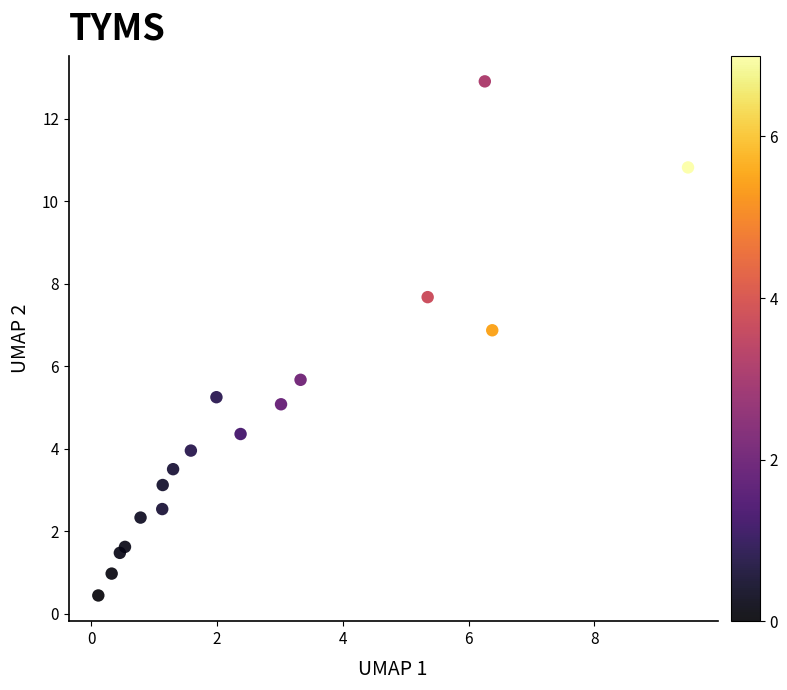

What is the range of Y values (max minus min)?

12.5